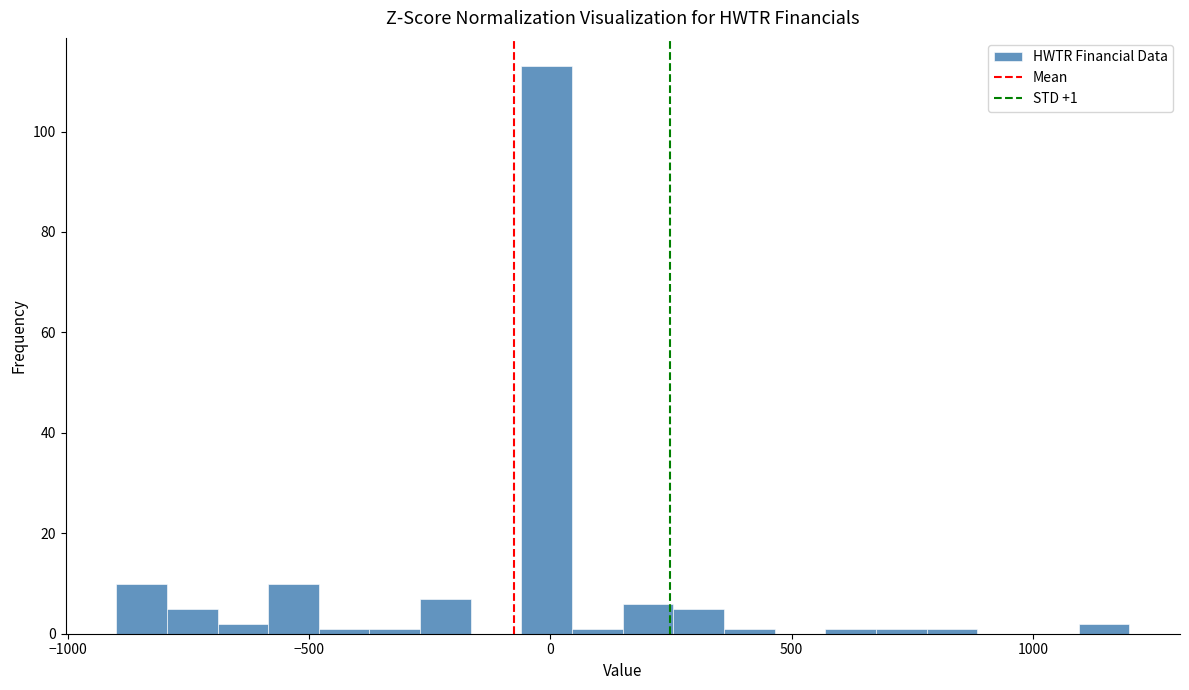

Around what value on the x-axis is the tallest bar? Give the approximate position of its centre, as read against the axis.

0